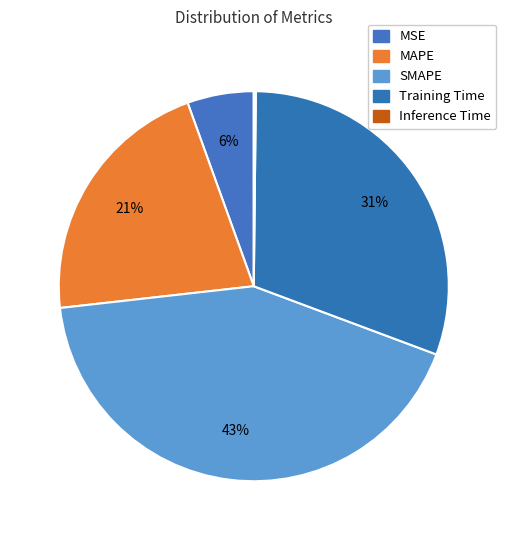

To the nearest percent, what percentage of the pie is MSE?

6%